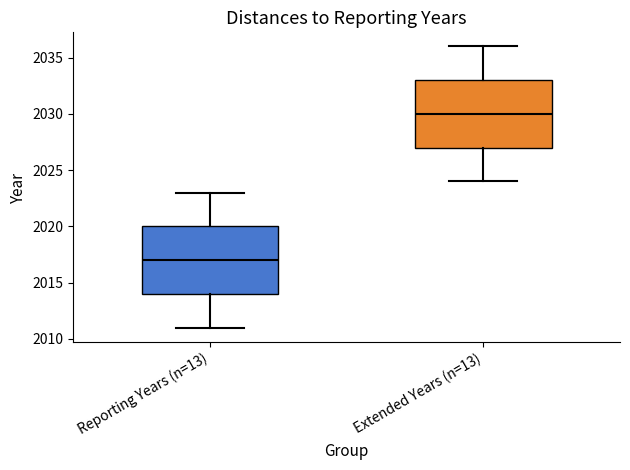

Which box's median line is the highest?

Extended Years (n=13)